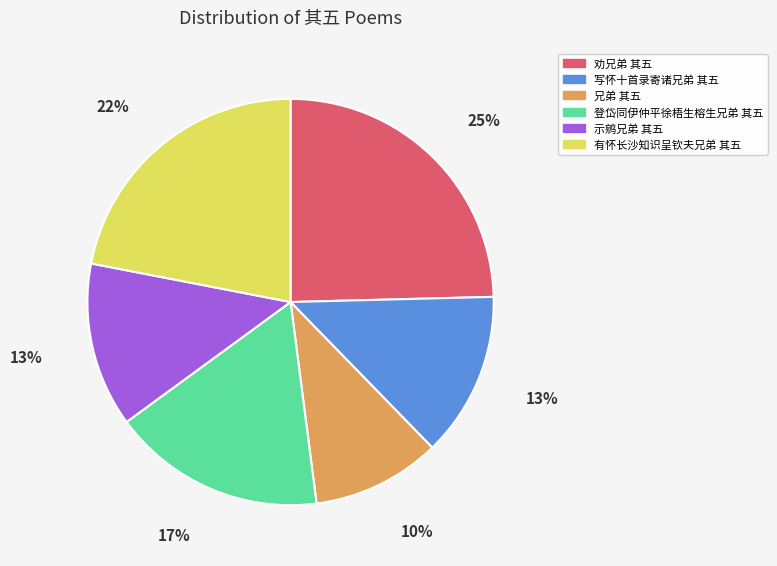

To the nearest percent, what is the difference between the 劝兄弟 其五 and 有怀长沙知识呈钦夫兄弟 其五 slice percentages?

3%